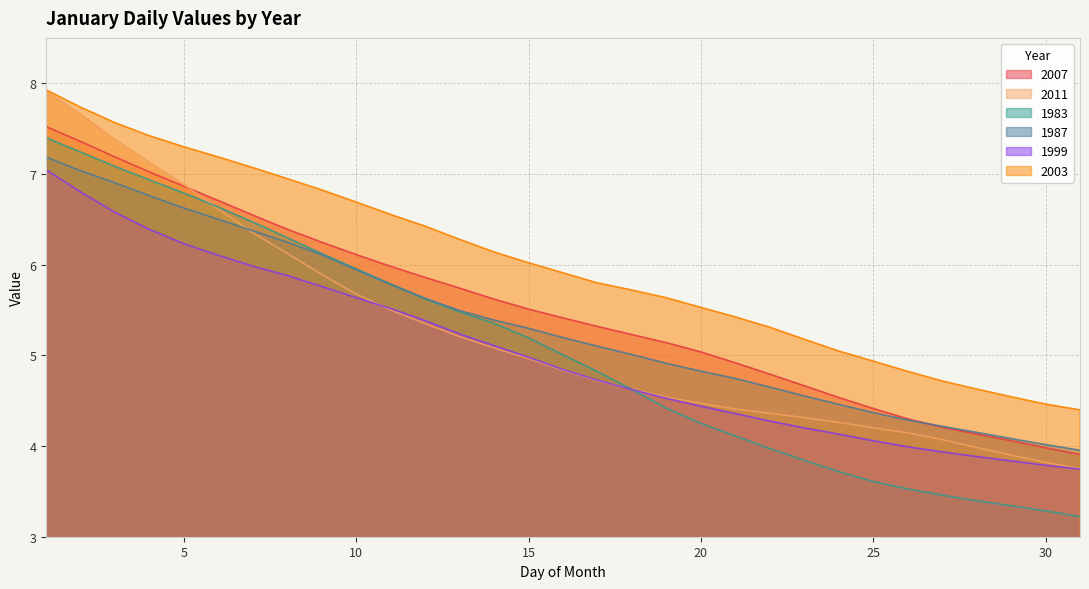

How many lines are shown in the chart?

6